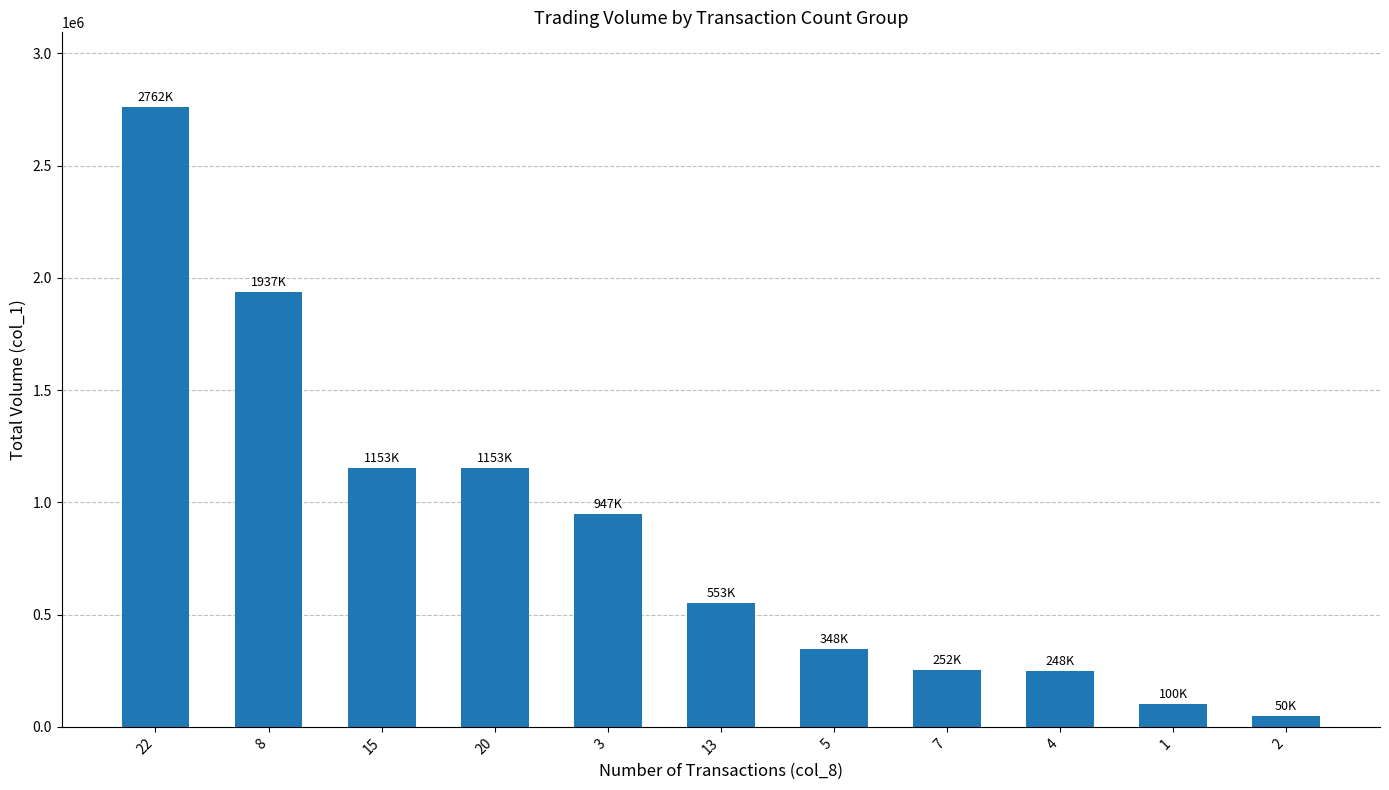

What is the sum of all values?

9503000